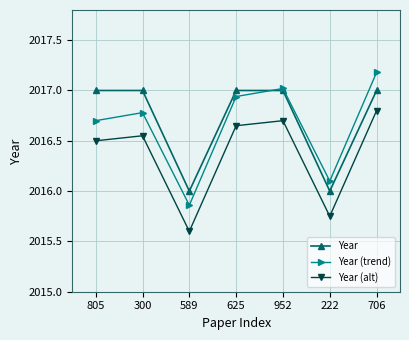

What is the minimum value shown in the chart?

2015.6